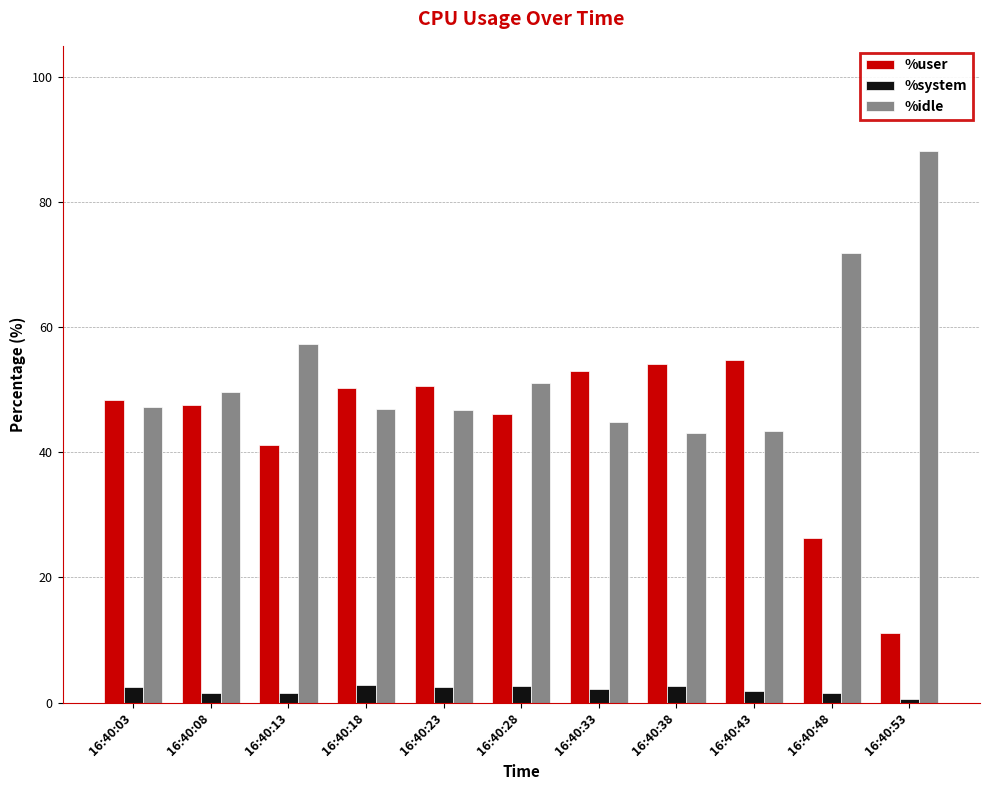

What is the spread (max minus min) of values at 16:40:33?

50.9